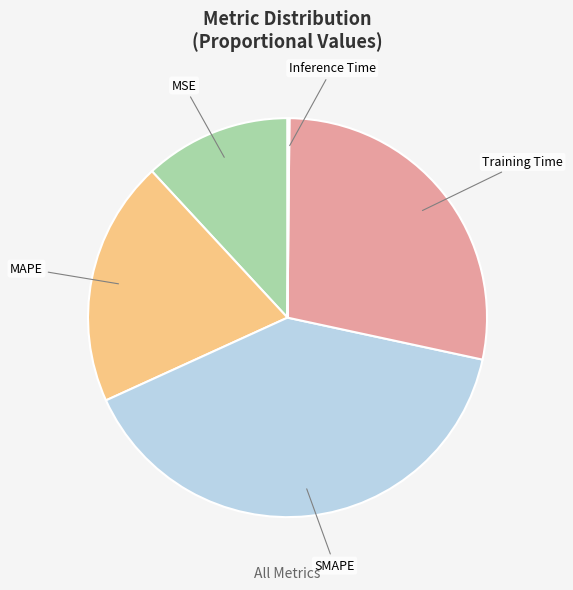

Is it true that Training Time is 28% of the pie?

True